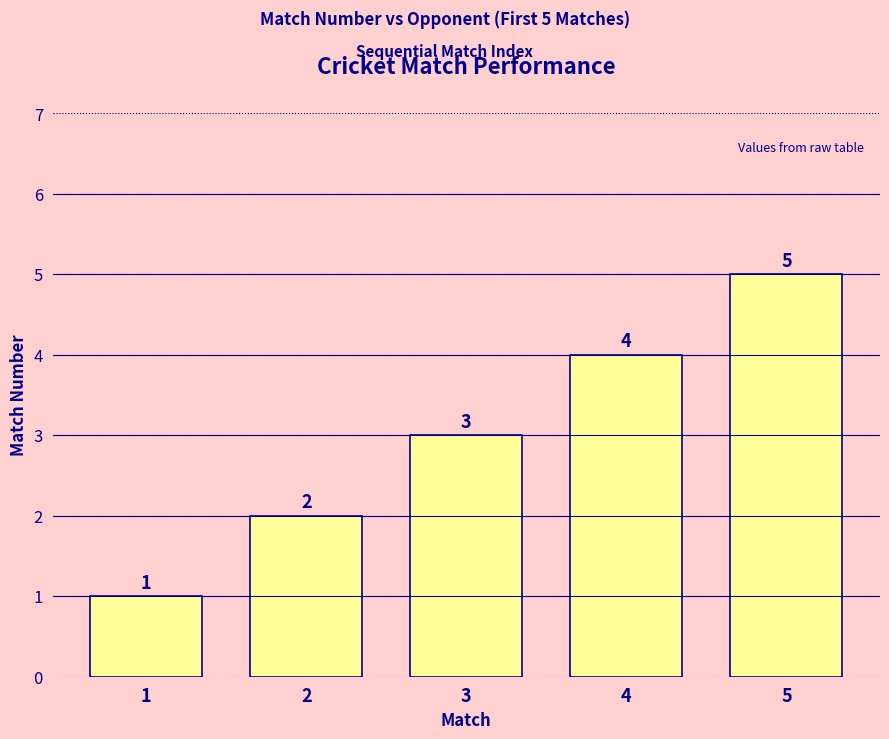

Read the value at 1.

1